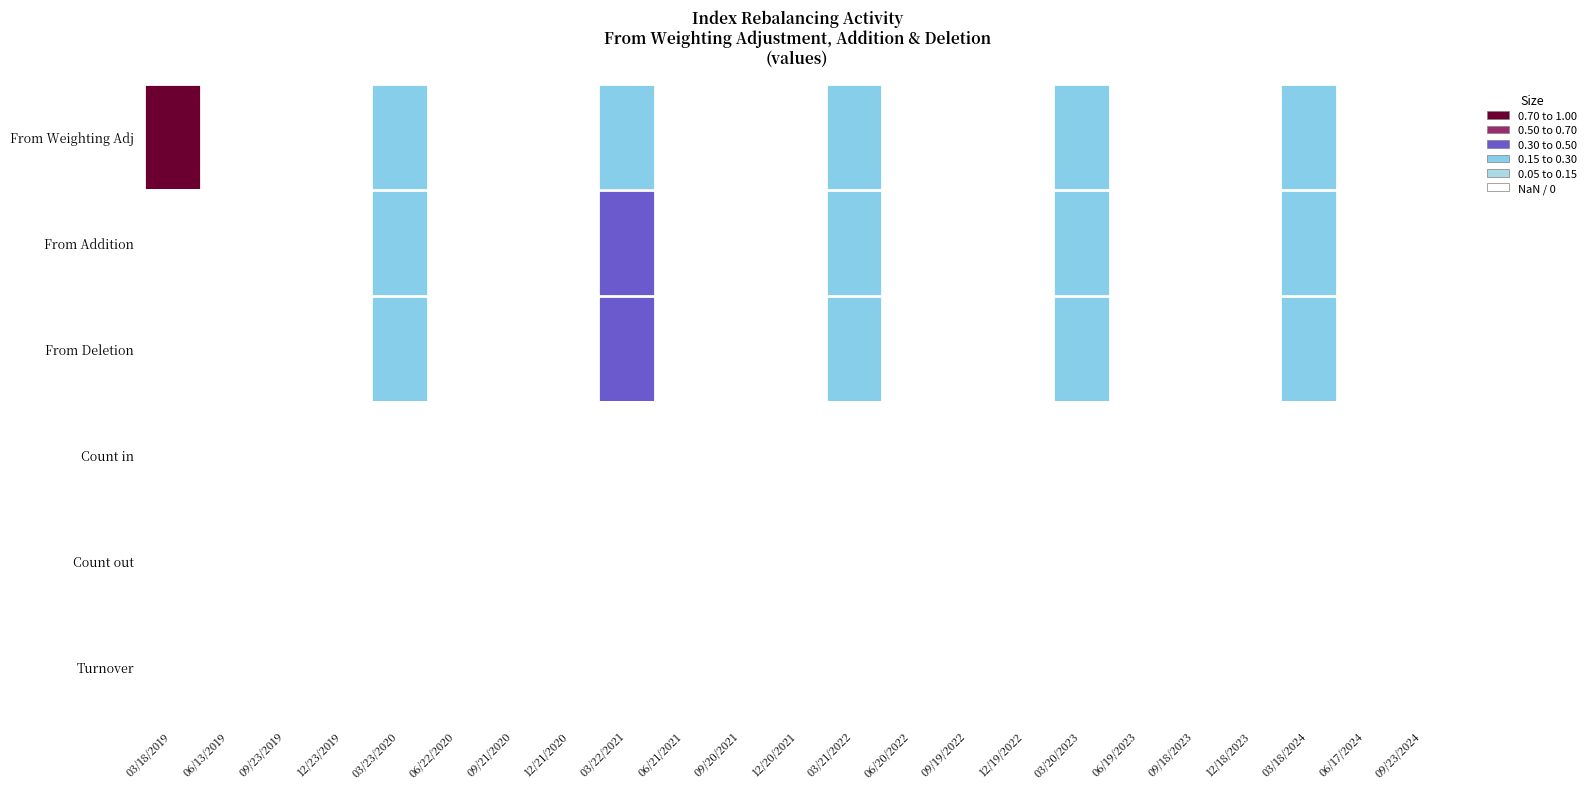

Rank the series at 09/23/2024 from highest to lowest value.

From Weighting Adj, From Addition, From Deletion, Count in, Count out, Turnover